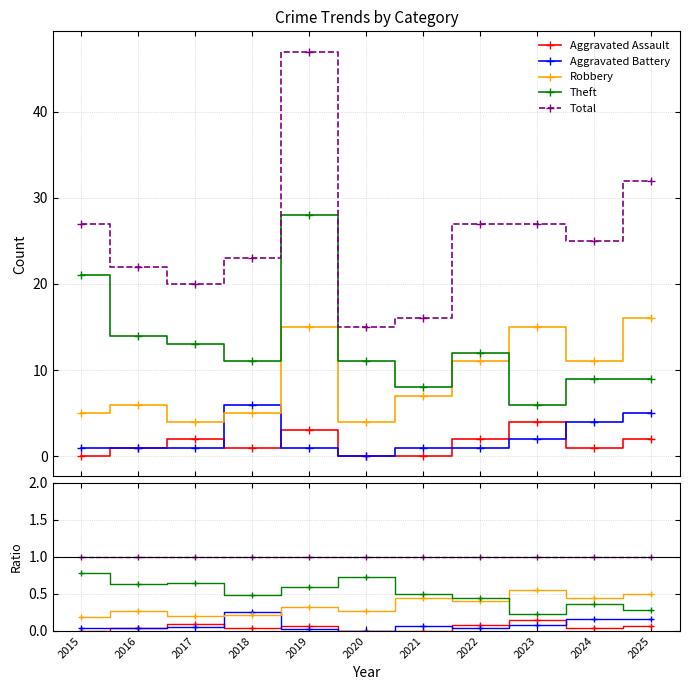

Reading left to right, what are all the values shown in this chart?

Aggravated Assault: 2015=0.0	2016=0.0	2017=0.1	2018=0.0	2019=0.1	2020=0.0	2021=0.0	2022=0.1	2023=0.1	2024=0.0	2025=0.1
Aggravated Battery: 2015=0.0	2016=0.0	2017=0.1	2018=0.3	2019=0.0	2020=0.0	2021=0.1	2022=0.0	2023=0.1	2024=0.2	2025=0.2
Robbery: 2015=0.2	2016=0.3	2017=0.2	2018=0.2	2019=0.3	2020=0.3	2021=0.4	2022=0.4	2023=0.6	2024=0.4	2025=0.5
Theft: 2015=0.8	2016=0.6	2017=0.7	2018=0.5	2019=0.6	2020=0.7	2021=0.5	2022=0.4	2023=0.2	2024=0.4	2025=0.3
Total: 2015=1.0	2016=1.0	2017=1.0	2018=1.0	2019=1.0	2020=1.0	2021=1.0	2022=1.0	2023=1.0	2024=1.0	2025=1.0